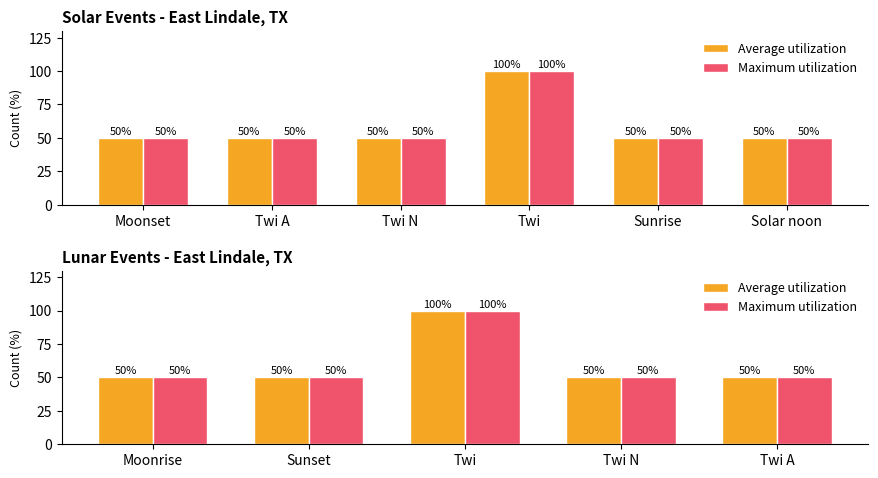

True or false: Maximum utilization has a value of 50 at Moonrise.

True